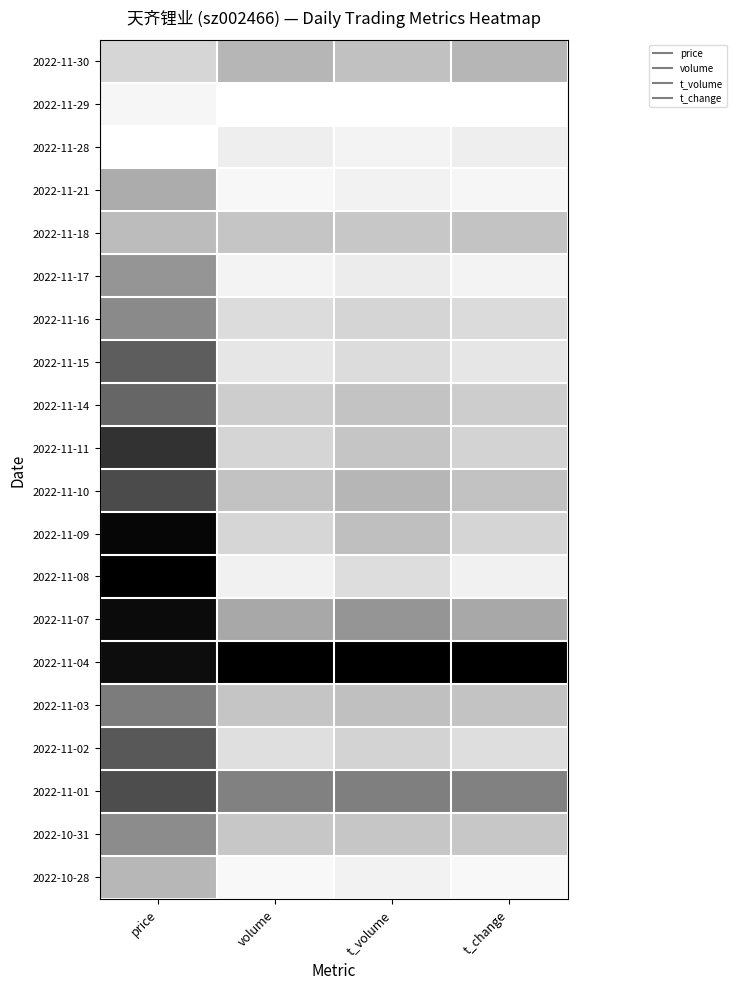

What is the total value across all series at volume?

4.2